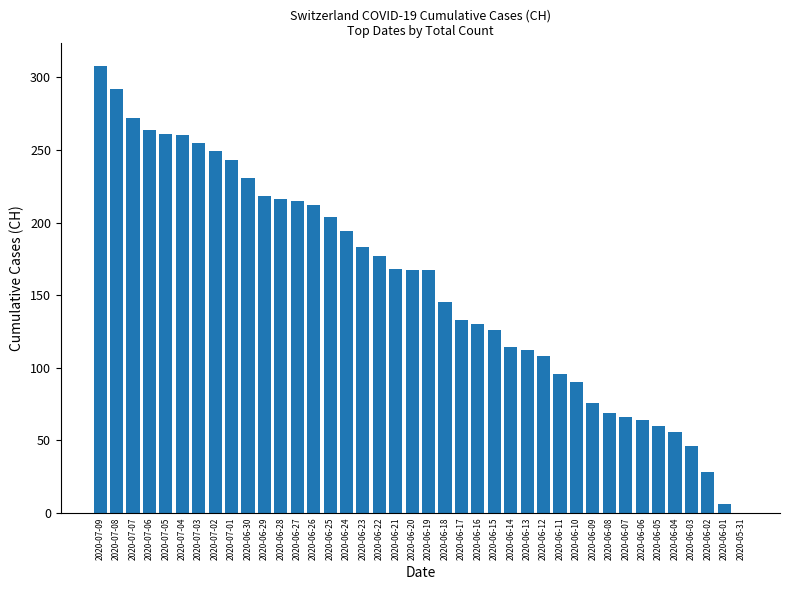

Which has a higher value, 2020-07-07 or 2020-06-20?

2020-07-07